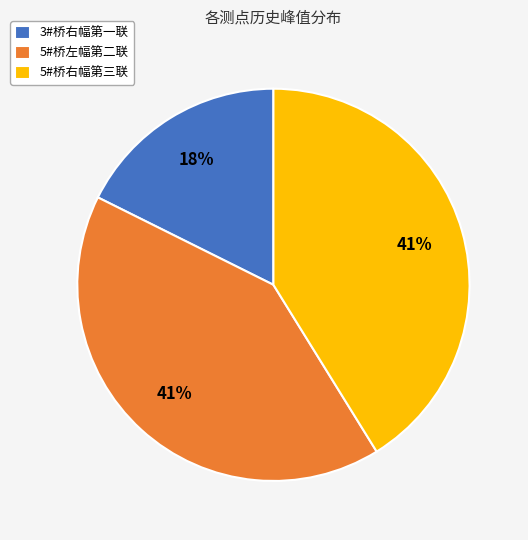

To the nearest percent, what is the average slice percentage?

33%